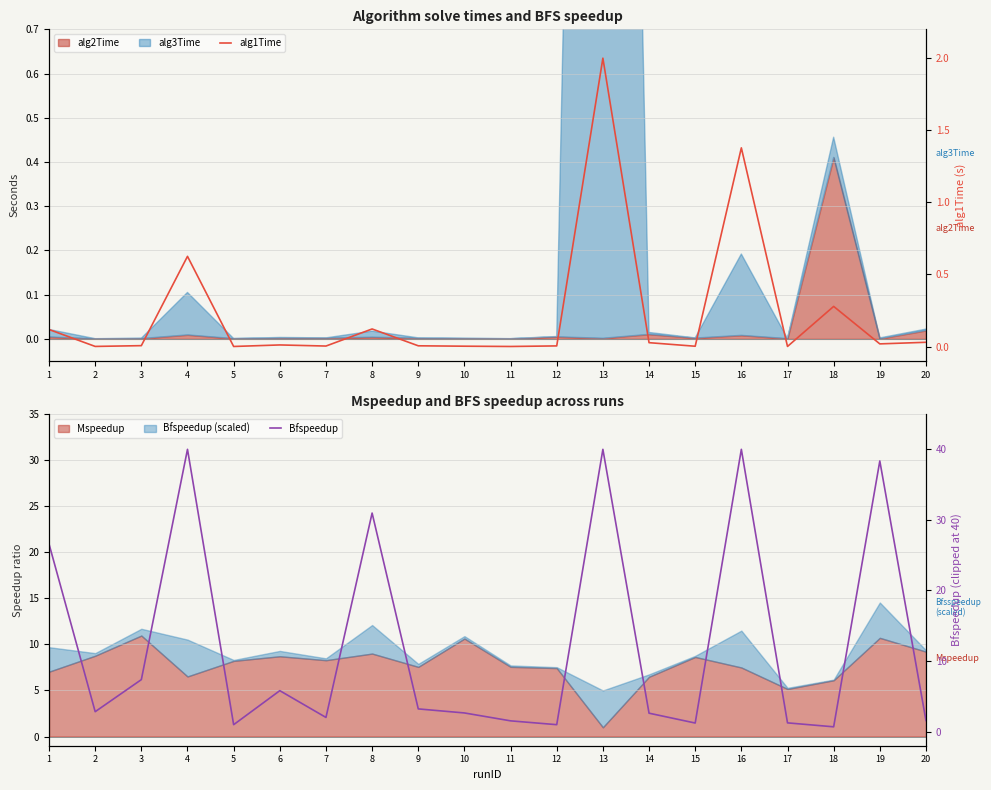

What is the difference between the second highest and minimum values in the alg1Time series?

1.4